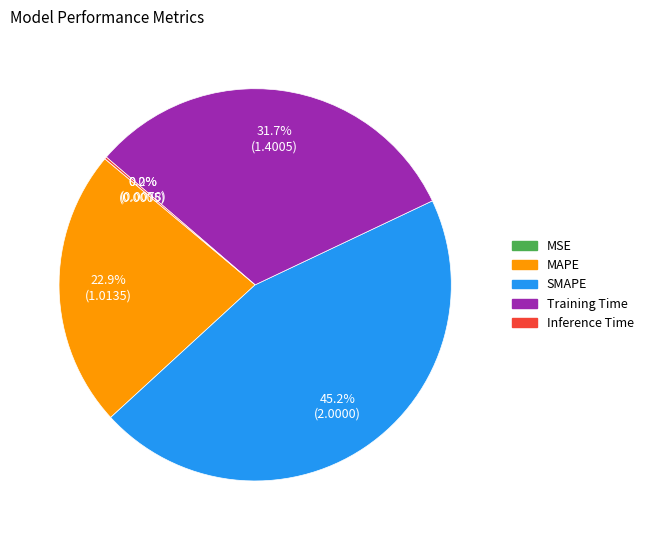

To the nearest percent, what portion does SMAPE represent?

45%